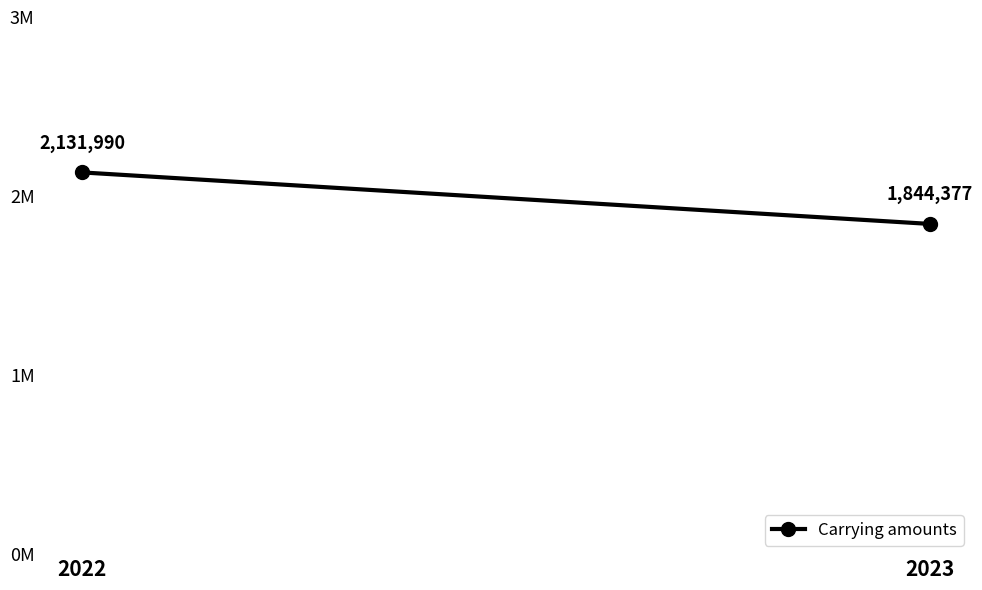

What is the sum of all values?

3976367